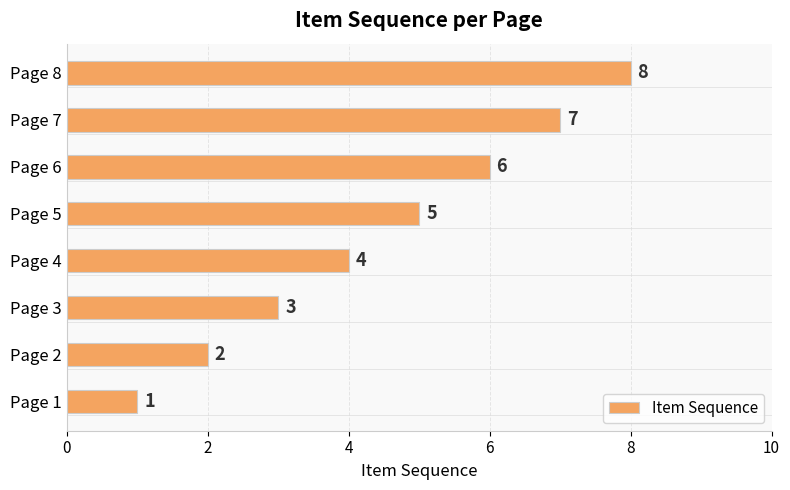

The chart shows a value of 12 at Page 8. True or false?

False